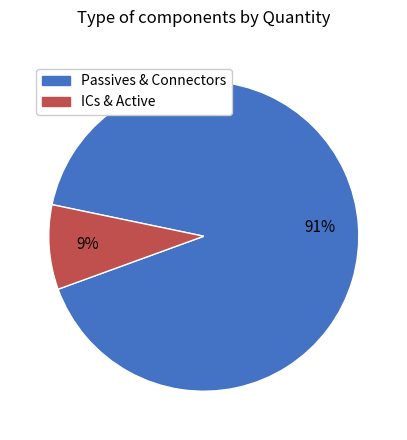

Does any single category account for the majority?

Yes